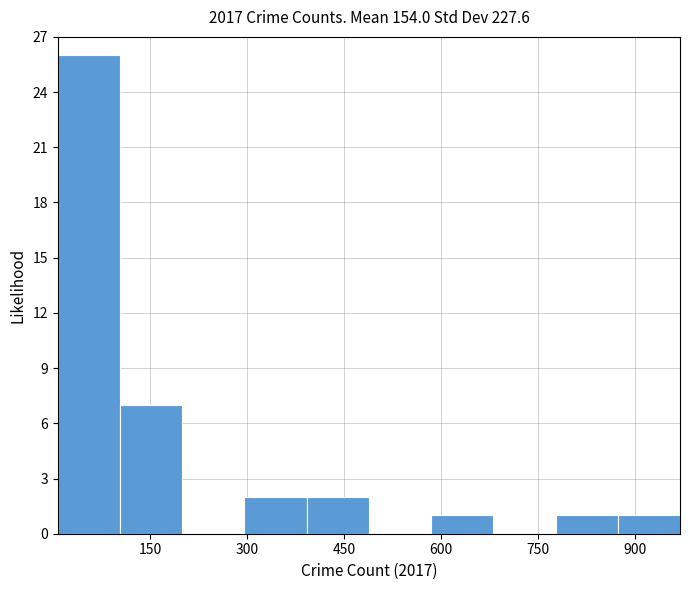

Which range on the x-axis has the tallest bar?

0 to 100